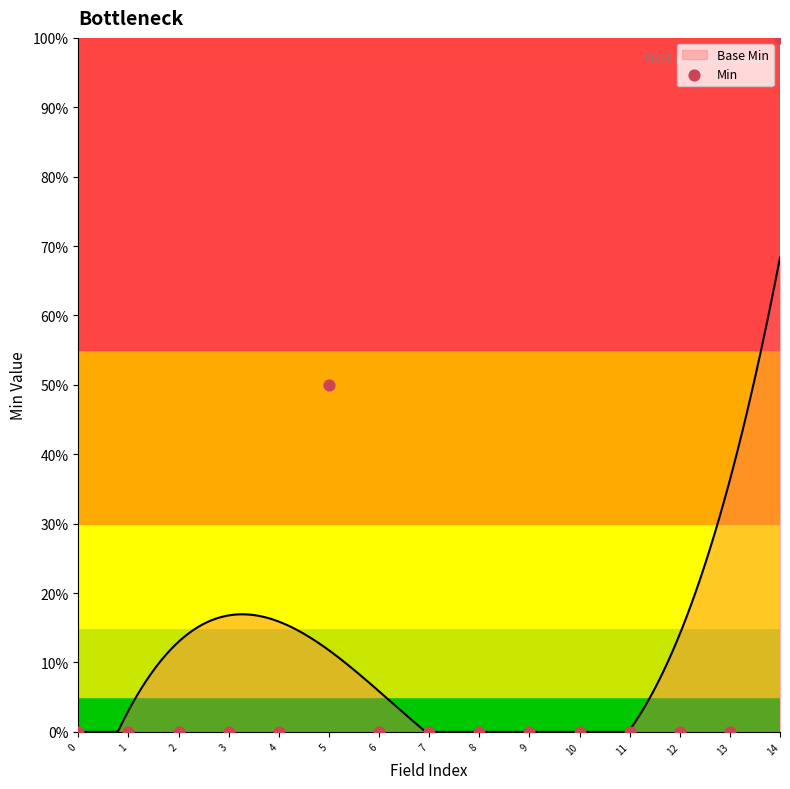

Between 8 and 5, which is larger?

5